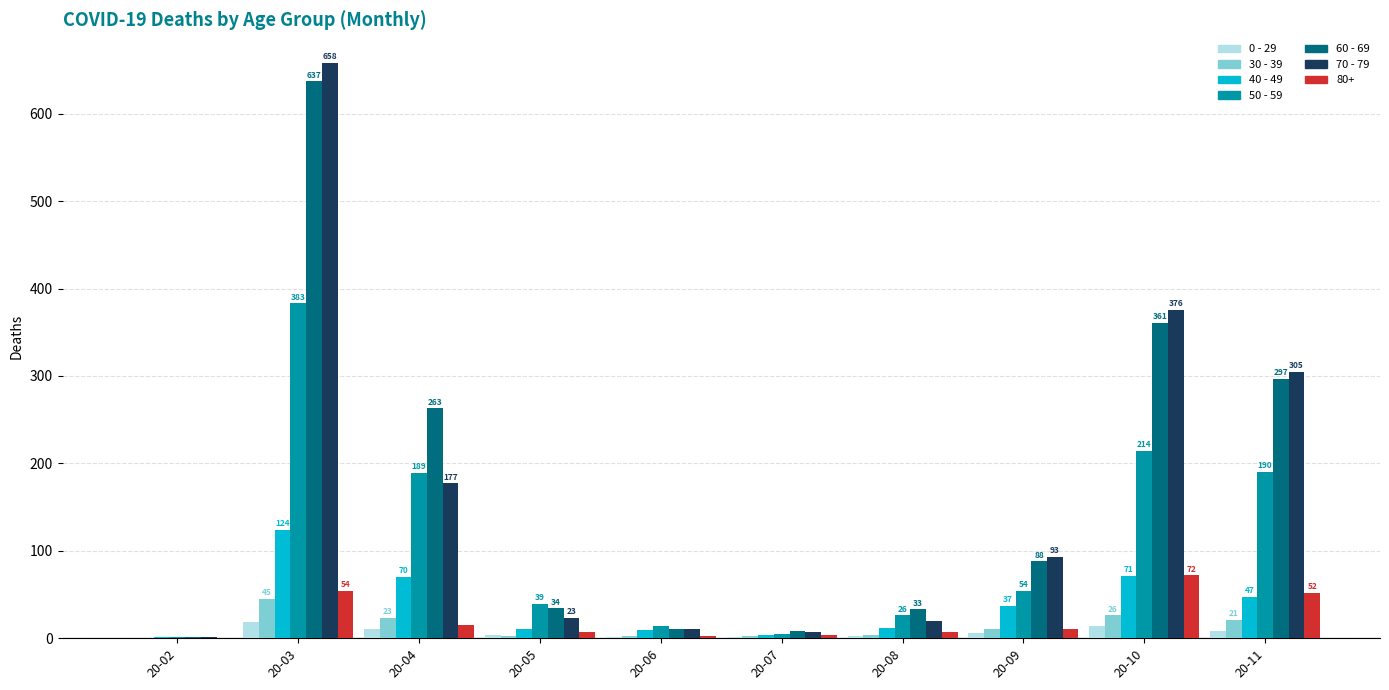

At which label does 70 - 79 reach its peak?

20-03